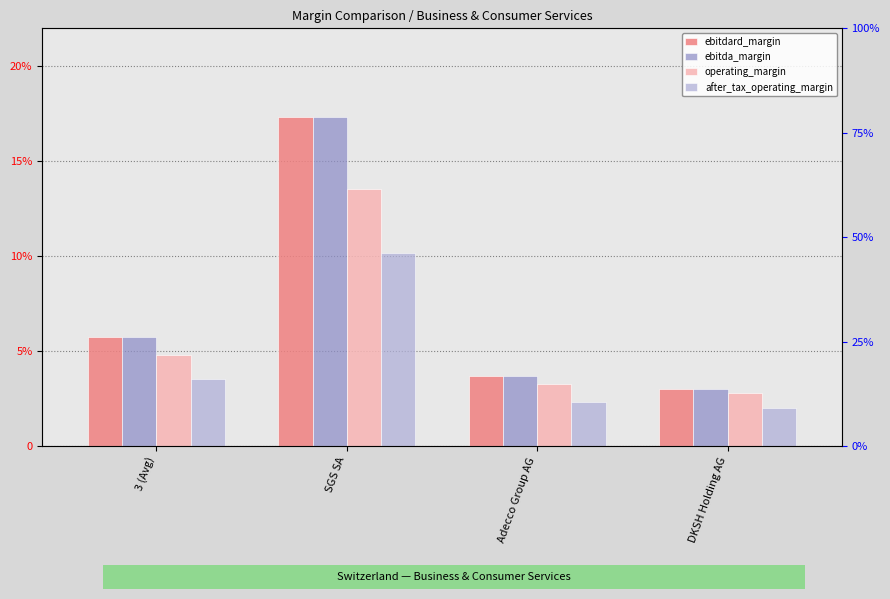

Which label corresponds to the largest value in the chart?

SGS SA